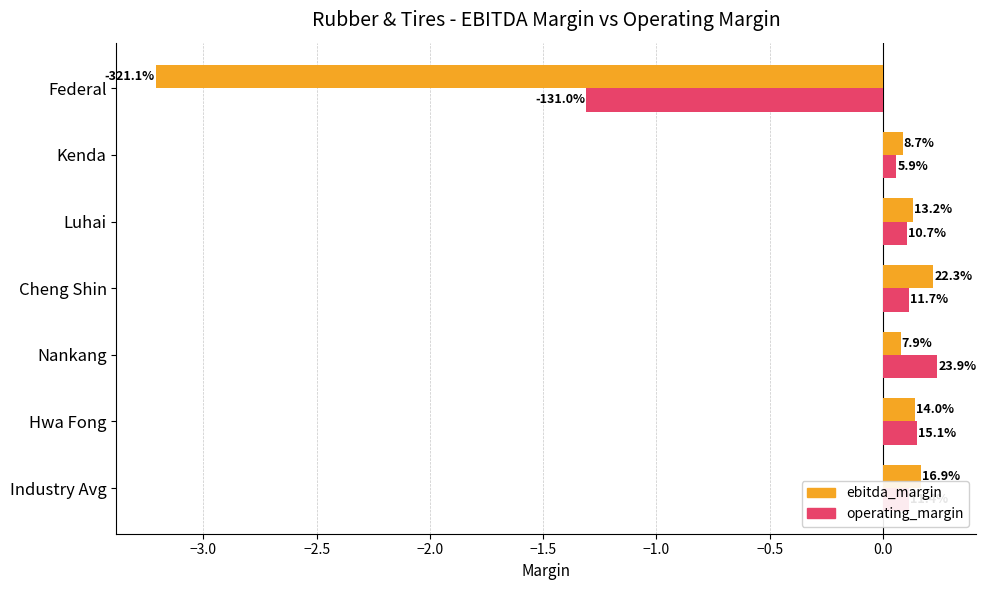

What are all the series names shown in the legend?

ebitda_margin, operating_margin